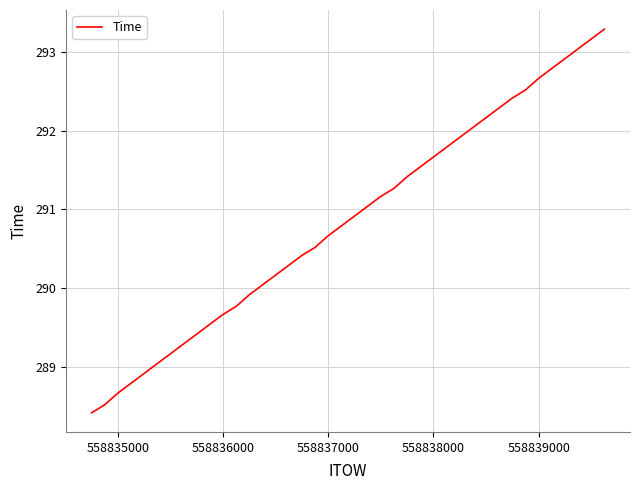

What is the minimum value shown in the chart?

288.4